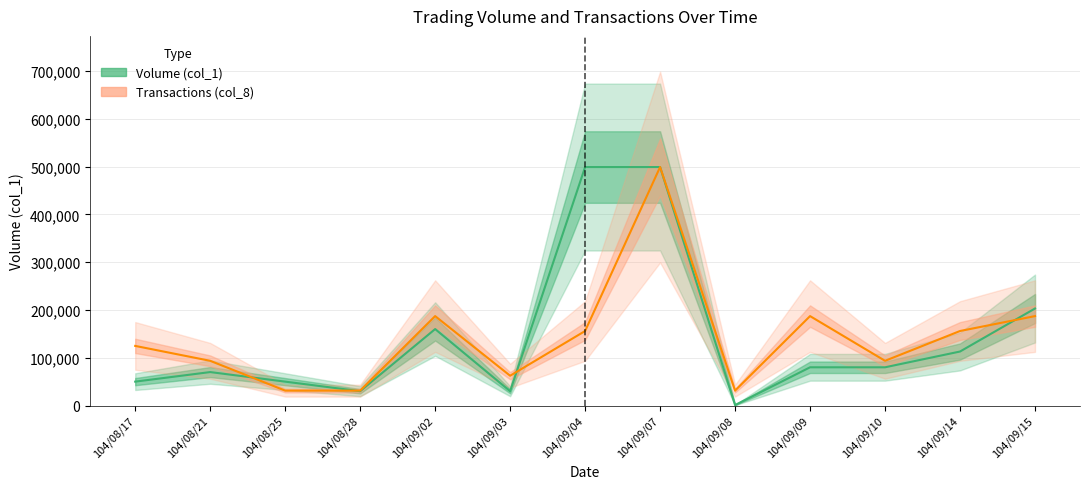

How many data points in Transactions (col_8) are less than 124750?

6